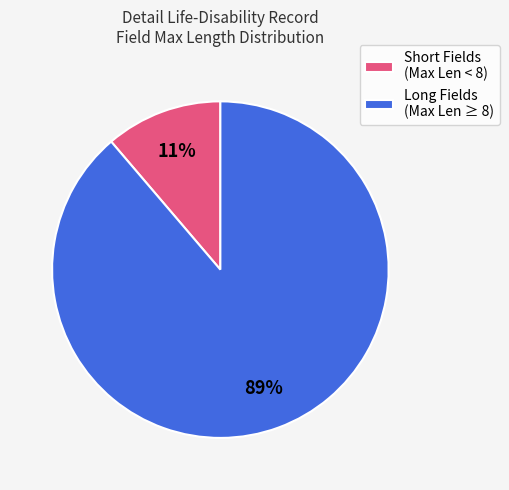

Rank the categories by value from highest to lowest.

Long Fields (Max Len ≥ 8), Short Fields (Max Len < 8)